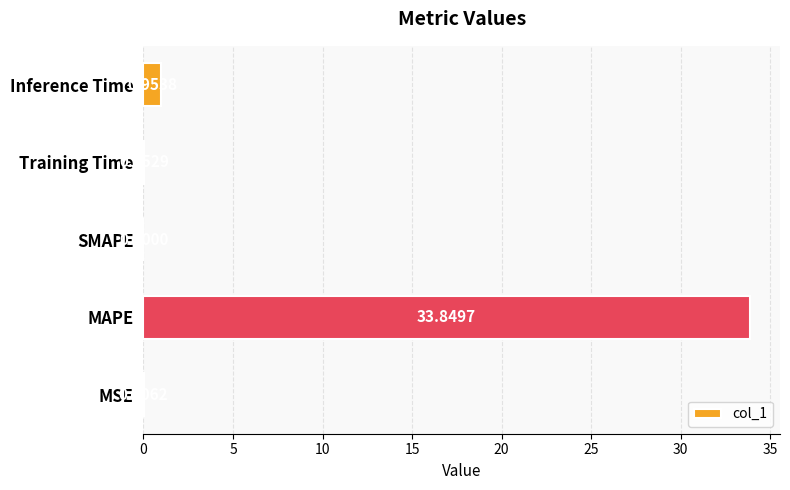

Are the bars horizontal?

Yes